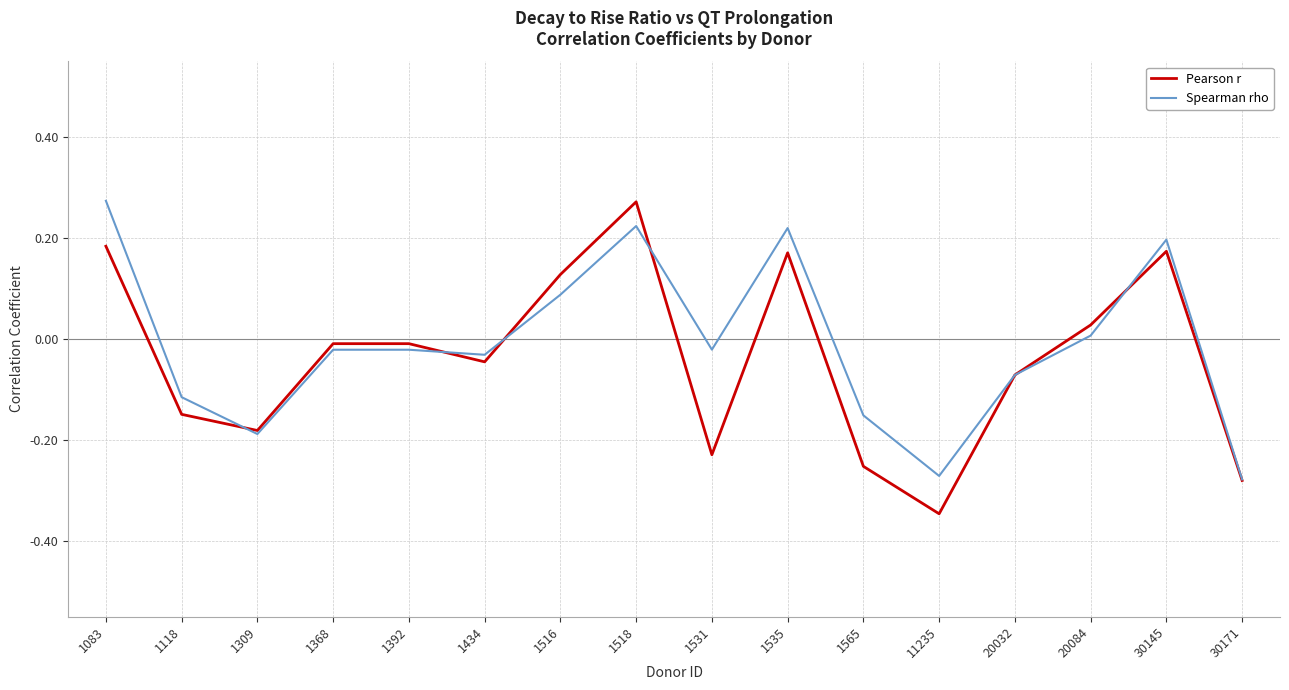

True or false: Spearman rho has more than 0 interior local peaks.

True